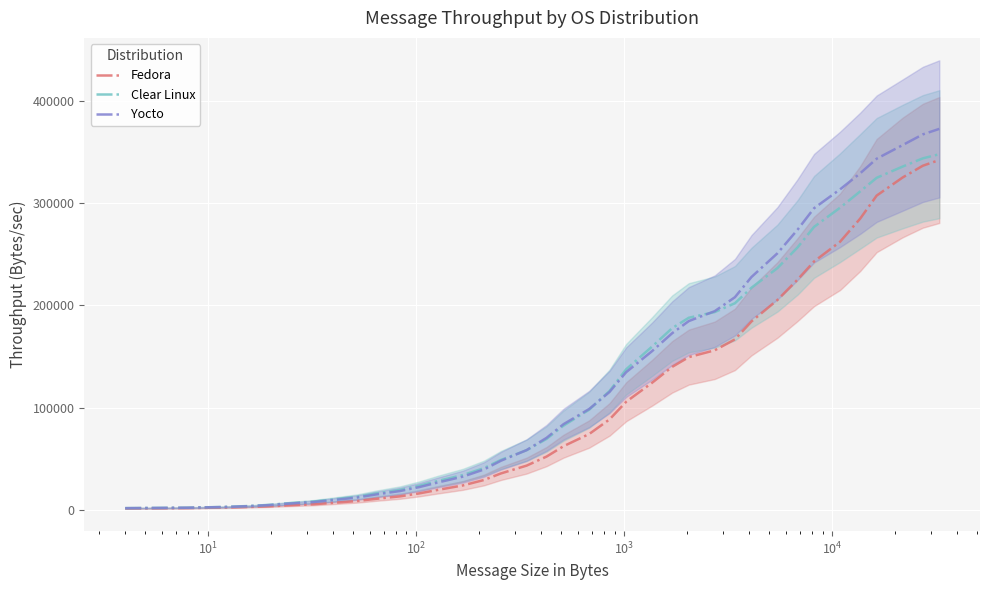

What is the maximum value for Clear Linux?

347612.1